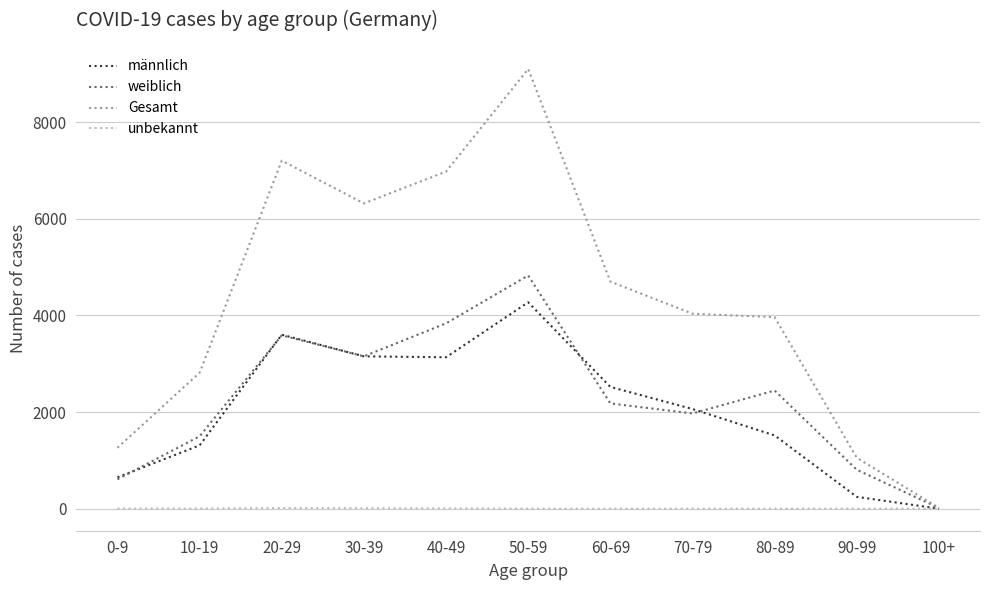

How many series are shown in this chart?

4